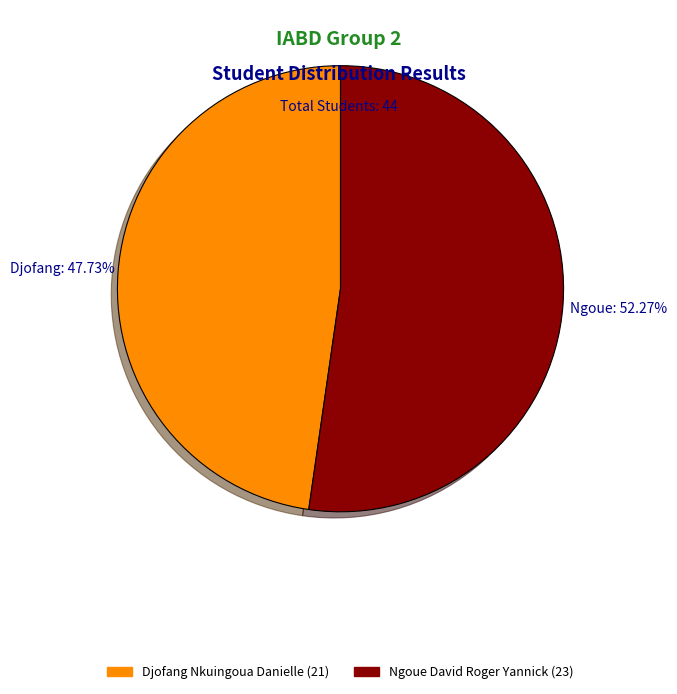

What percentage is the Ngoue David Roger Yannick slice, to the nearest percent?

52%